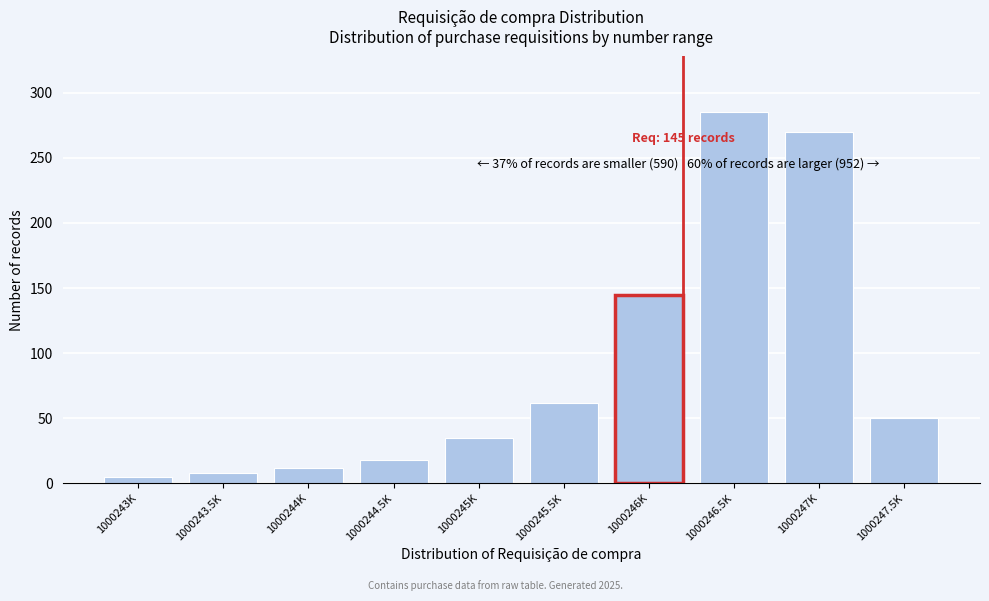

Reading left to right, extract all data points from this chart.

5	8	12	18	35	62	145	285	270	50